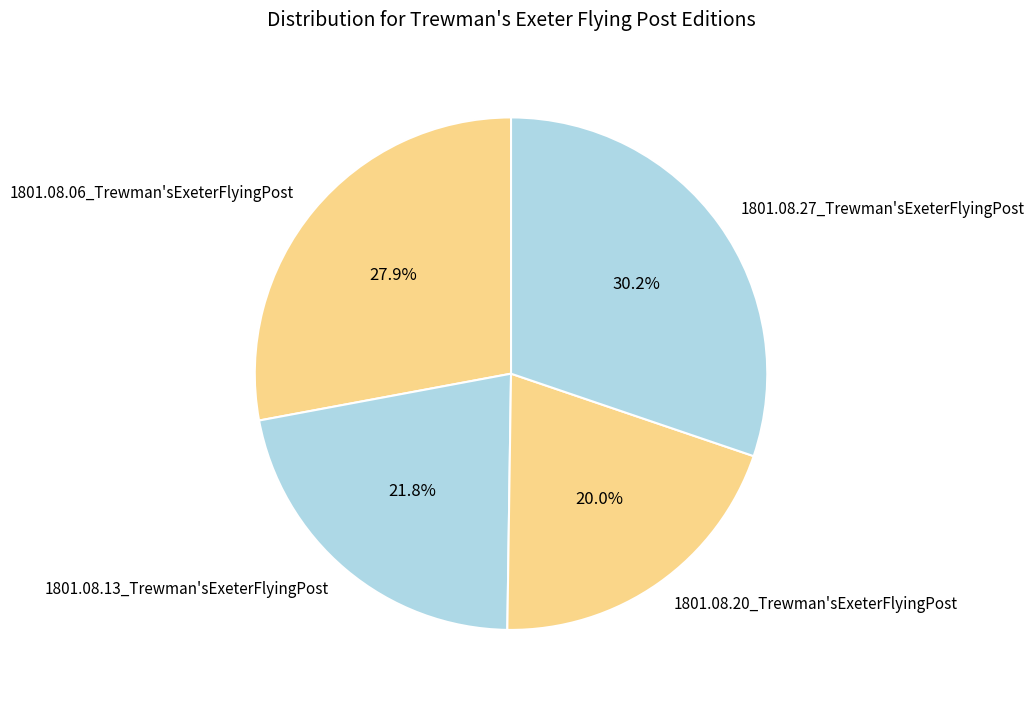

Count the number of slices in the pie.

4